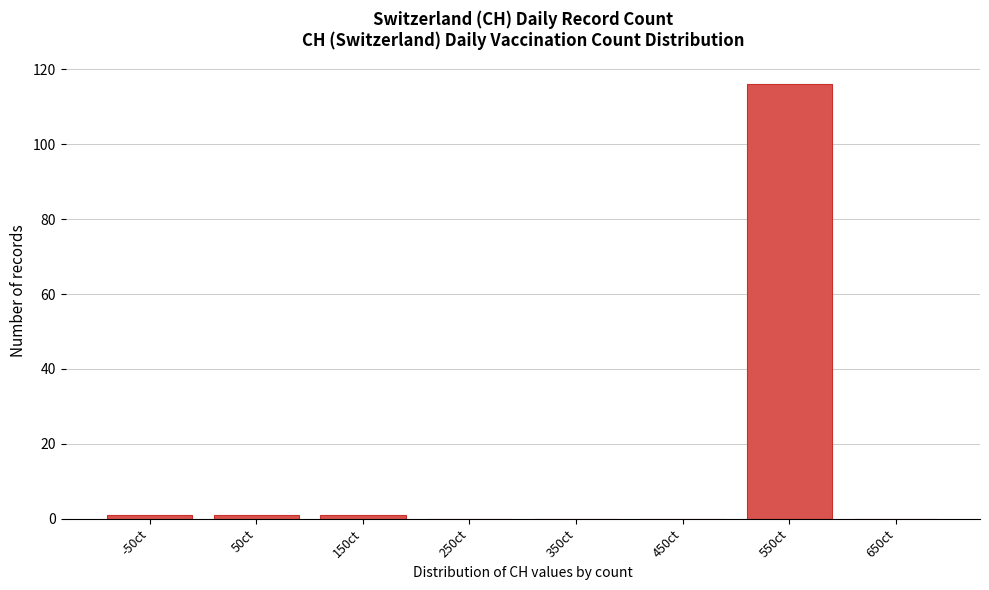

Reading right to left, transcribe all the data shown in this chart.

650ct=0	550ct=116	450ct=0	350ct=0	250ct=0	150ct=1	50ct=1	-50ct=1